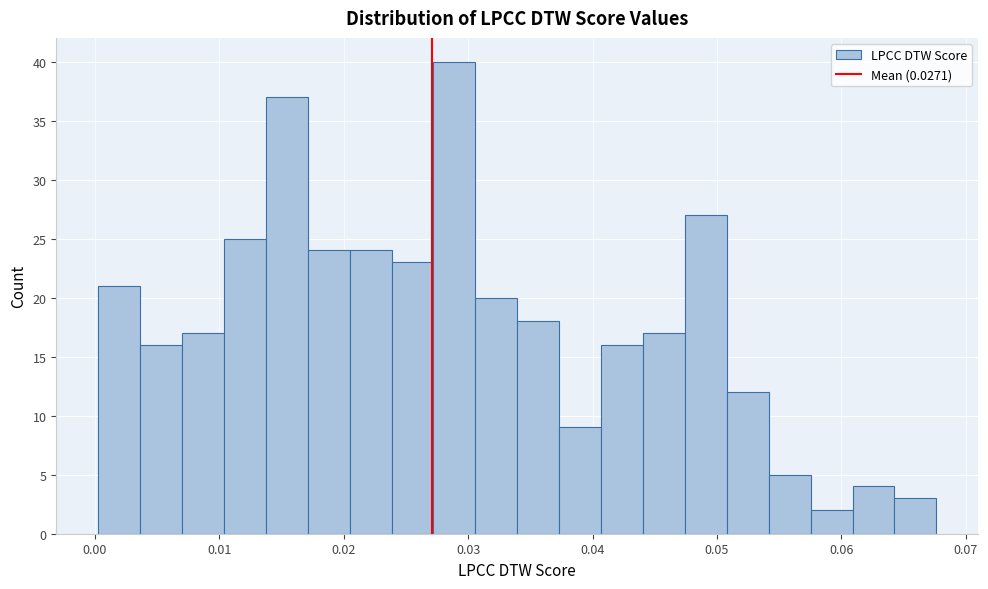

Around what value on the x-axis is the tallest bar? Give the approximate position of its centre, as read against the axis.

0.029